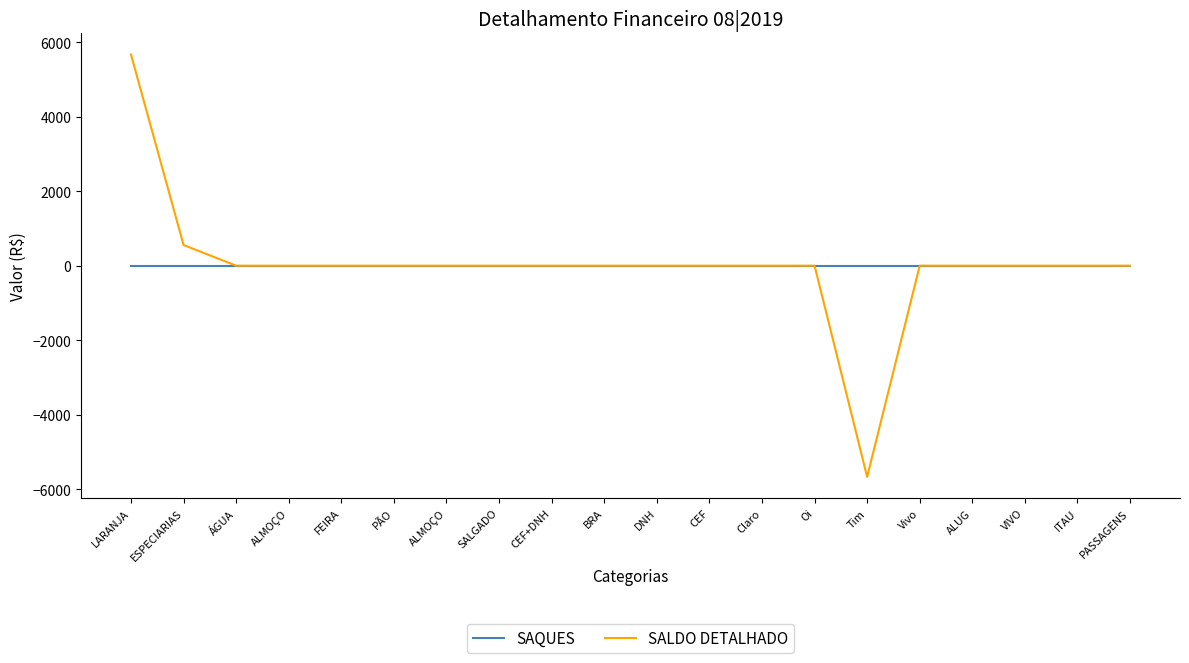

True or false: SALDO DETALHADO and SAQUES intersect in this chart.

False